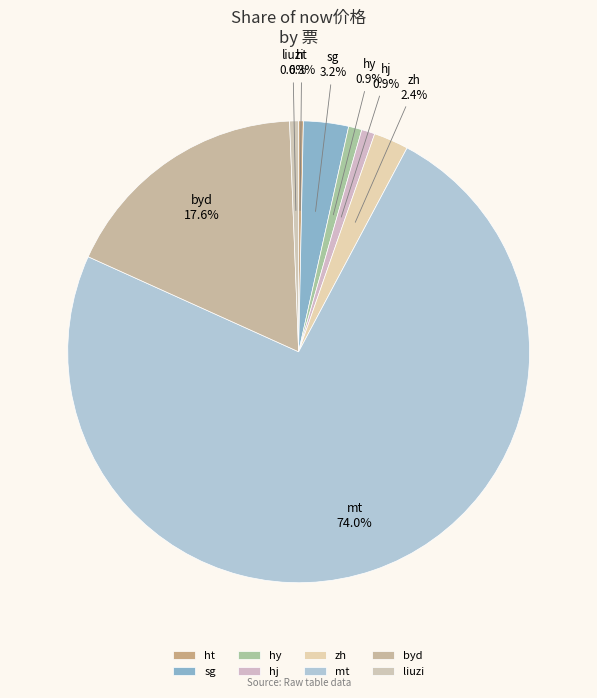

To the nearest percent, what is the difference between the mt and sg slice percentages?

71%